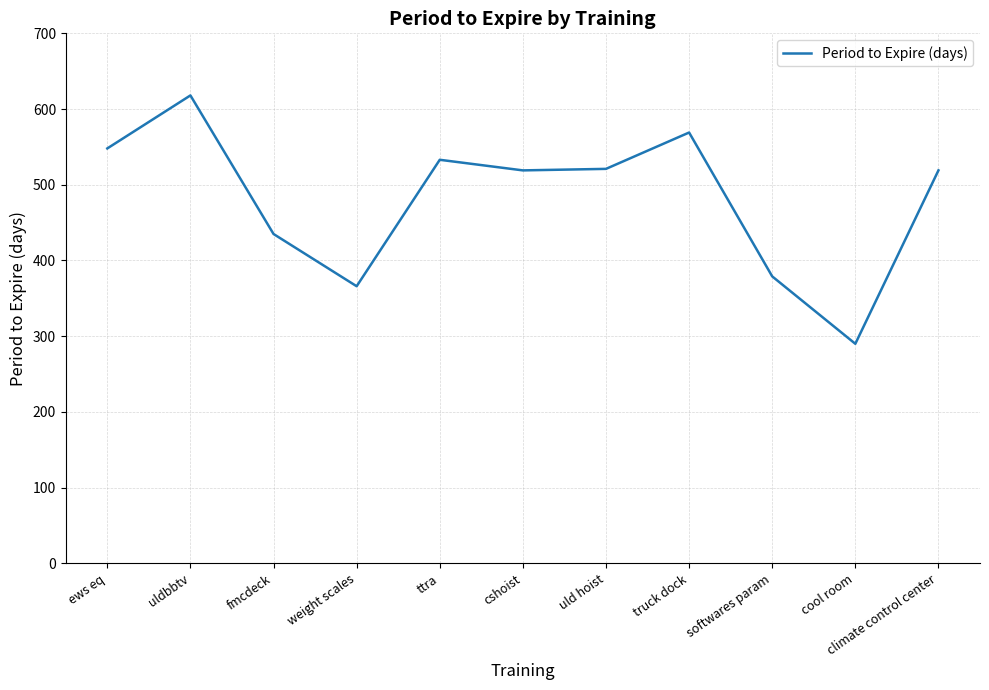

What is the change in value from fmcdeck to softwares param?

-56